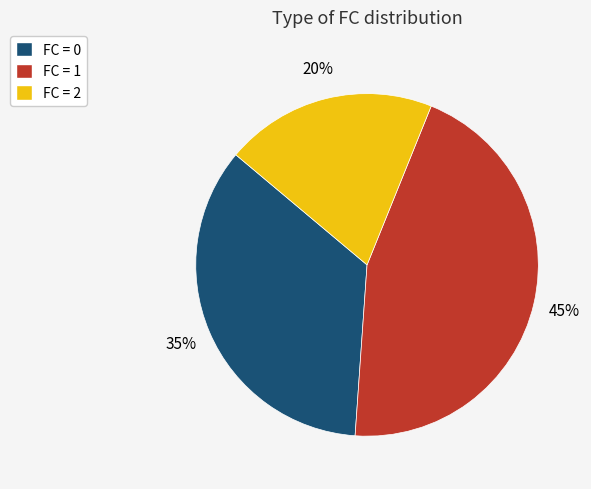

Which has a higher value, FC = 0 or FC = 2?

FC = 0